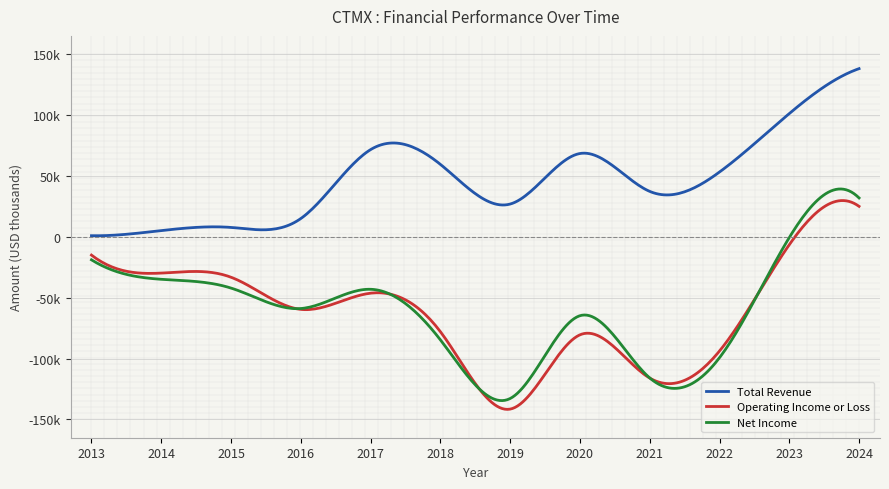

Reading right to left, list all the values displayed in this chart.

Total Revenue: 138100	101200	53200	37300	68400	26900	59500	71600	15000	7700	5100	900
Operating Income or Loss: 25000	-6500	-93800	-116000	-80500	-141500	-77900	-46300	-59600	-33200	-29800	-15000
Net Income: 31900	-600	-99300	-115900	-64800	-132800	-84600	-43100	-58900	-42100	-34900	-18900